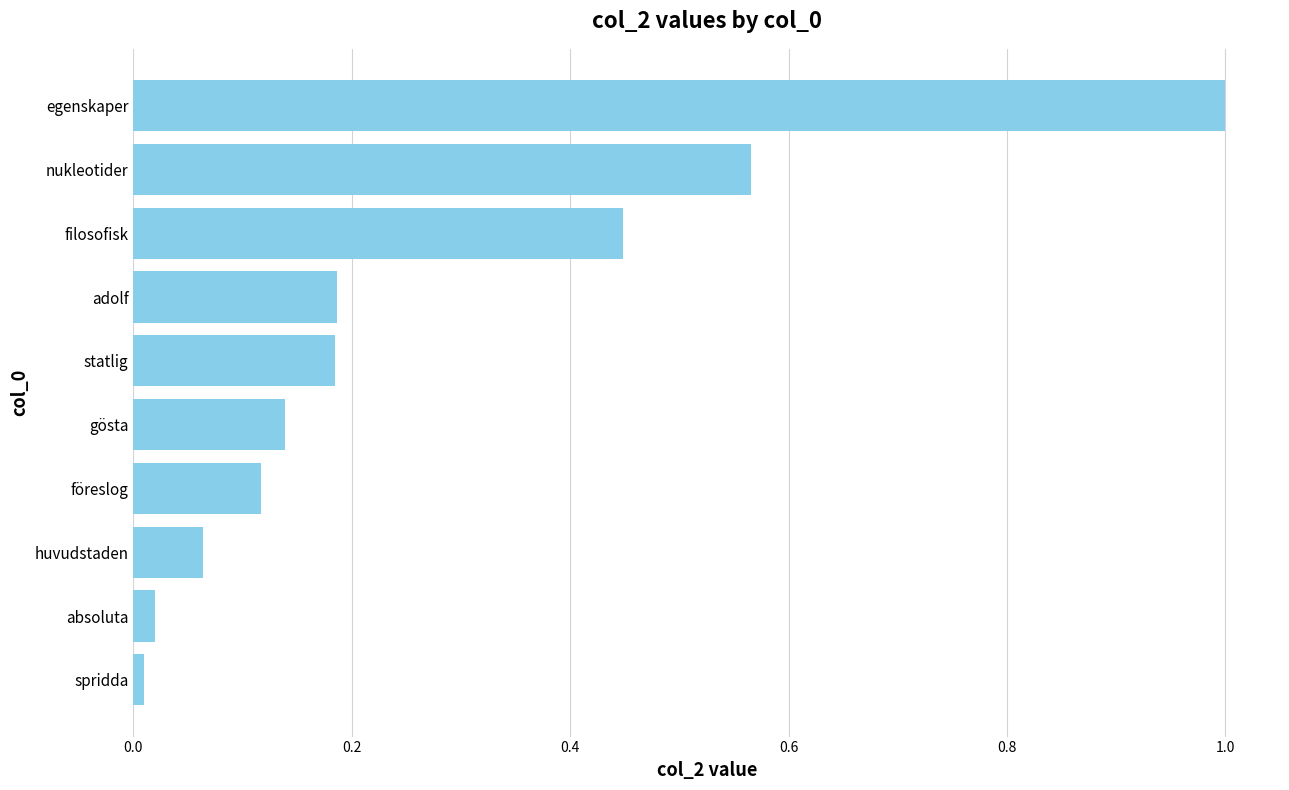

What is the change in value from huvudstaden to föreslog?

+0.1